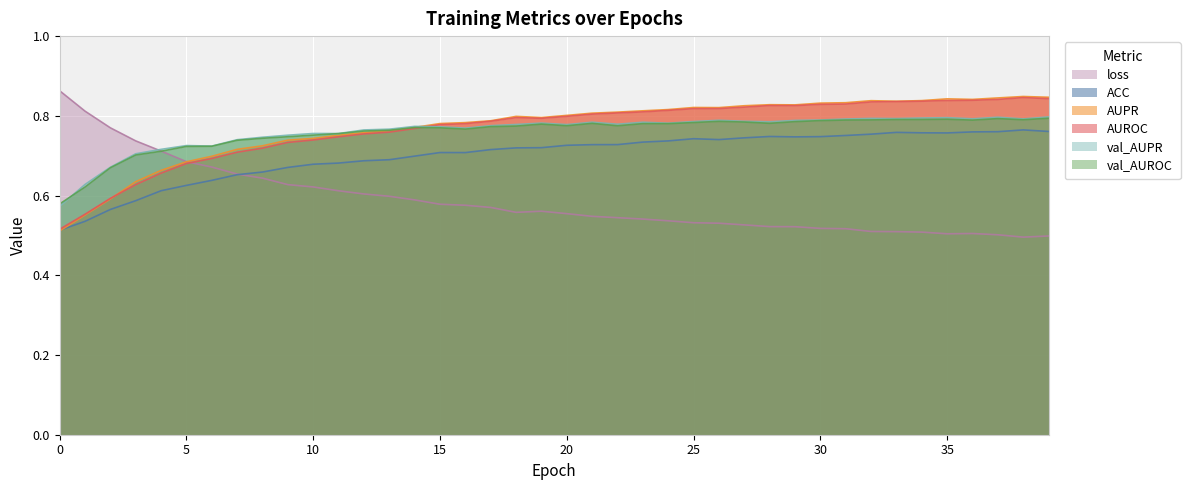

What is the greatest value displayed?

0.9